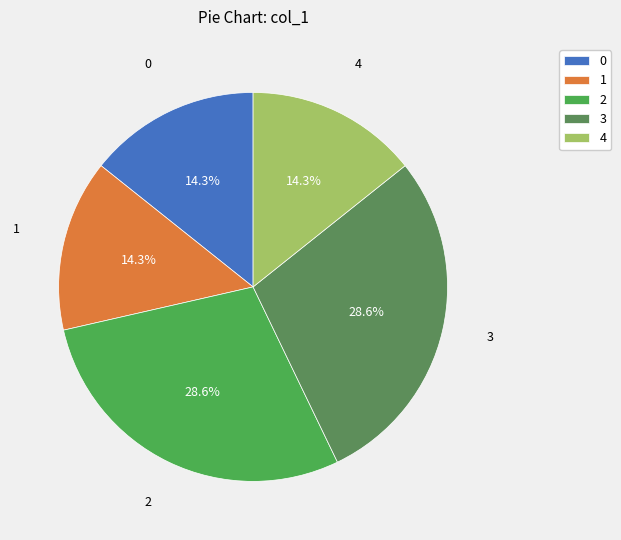

What is the ratio of the value at 0 to the value at 2?

0.5